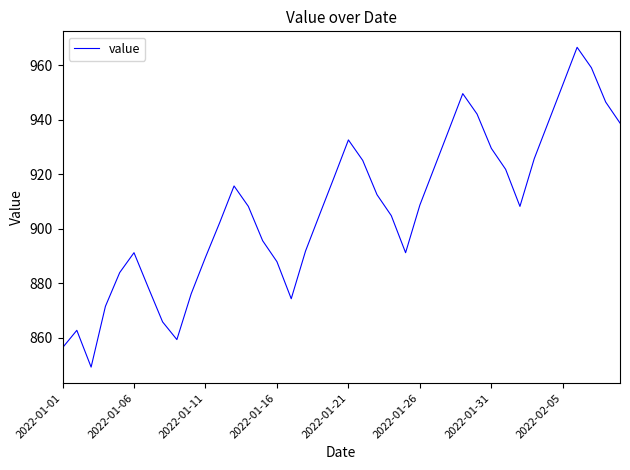

What is the maximum value shown in the chart?

966.6